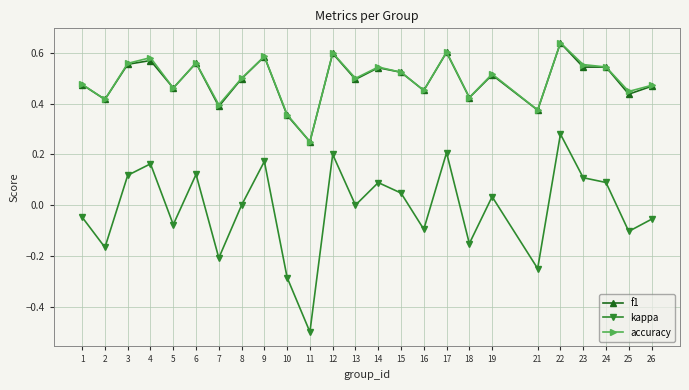

Which series has the widest spread of values?

kappa